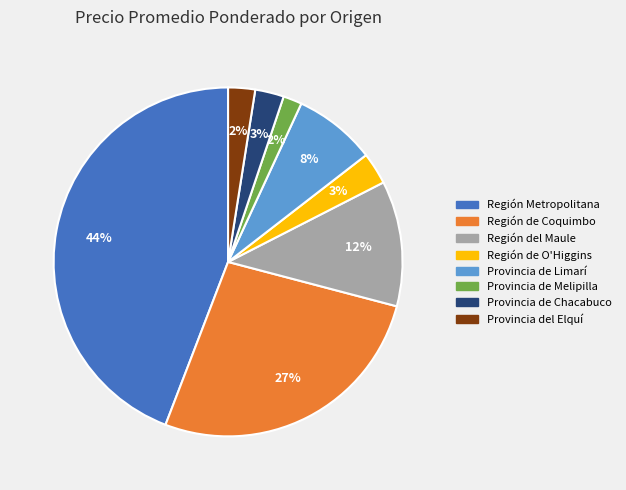

To the nearest percent, what portion does Provincia de Melipilla represent?

2%